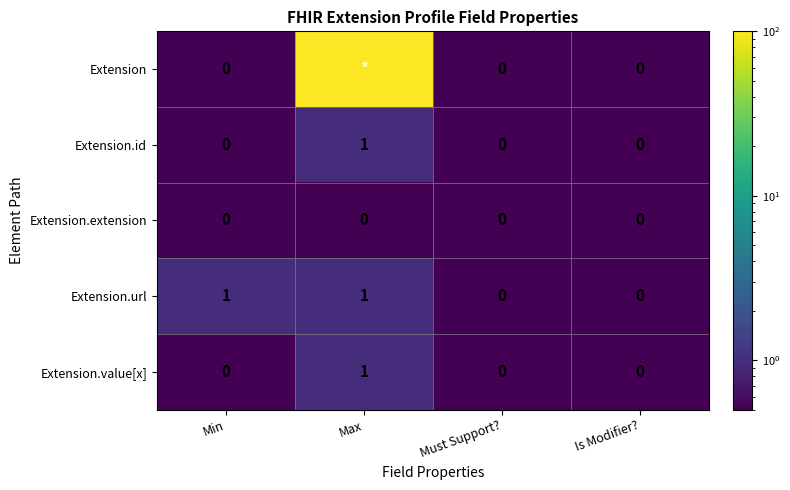

True or false: Extension.id has a value of 0.9 at Must Support?.

False